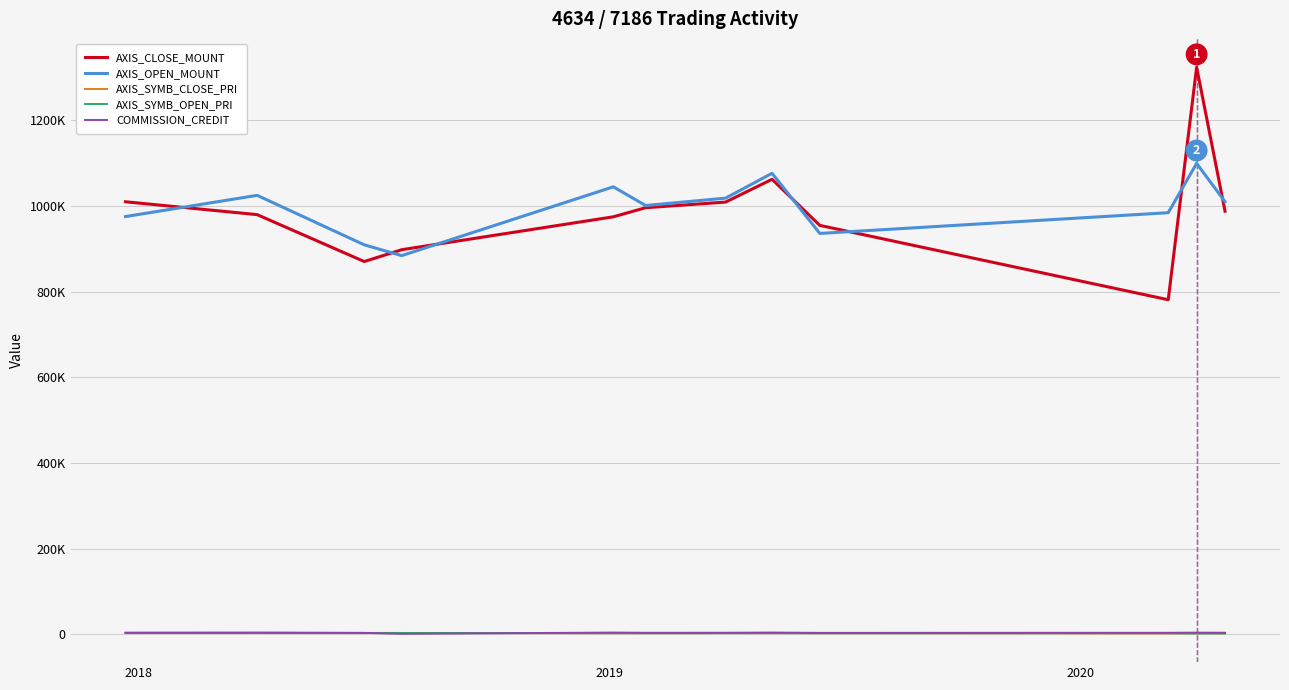

Does the chart display data point markers on the line(s)?

No